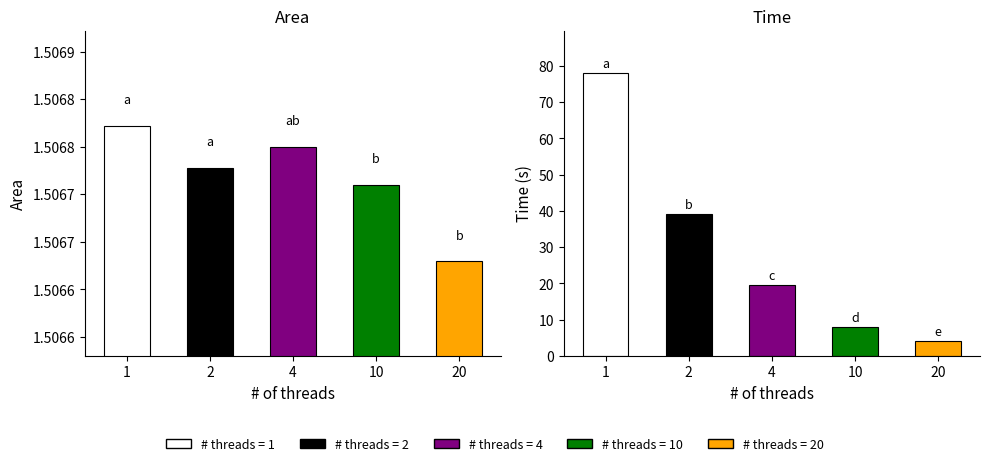

At 1, list the series in order from smallest to largest.

Area, Time